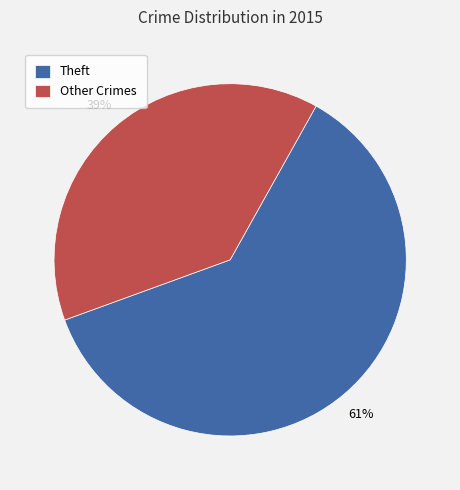

Which category has the biggest portion of the pie?

Theft